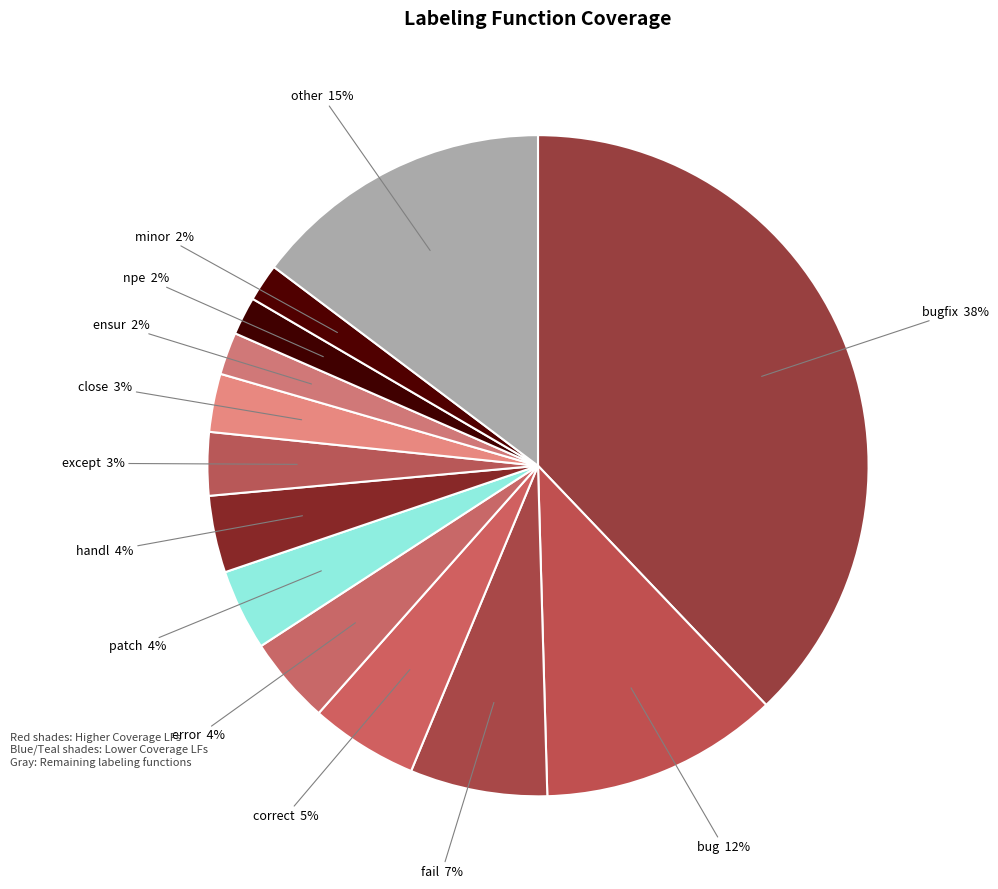

Is there any slice that represents more than half of the pie?

No